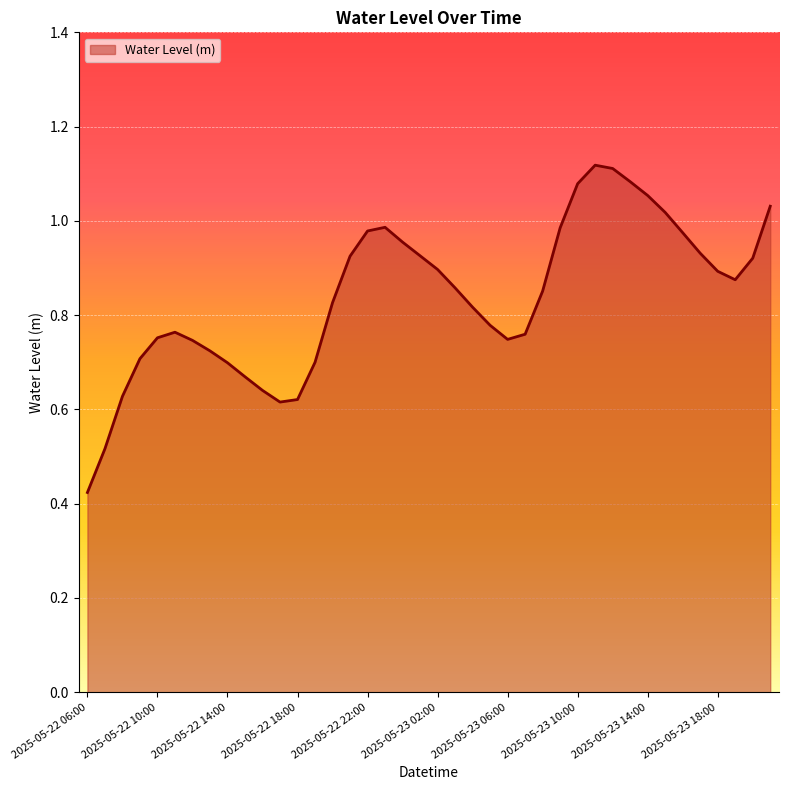

Rank the categories by value from highest to lowest.

2025-05-23 11:00, 2025-05-23 12:00, 2025-05-23 13:00, 2025-05-23 10:00, 2025-05-23 14:00, 2025-05-23 21:00, 2025-05-23 15:00, 2025-05-22 23:00, 2025-05-23 09:00, 2025-05-22 22:00, 2025-05-23 16:00, 2025-05-23 00:00, 2025-05-23 17:00, 2025-05-23 01:00, 2025-05-22 21:00, 2025-05-23 20:00, 2025-05-23 02:00, 2025-05-23 18:00, 2025-05-23 19:00, 2025-05-23 03:00, 2025-05-23 08:00, 2025-05-22 20:00, 2025-05-23 04:00, 2025-05-23 05:00, 2025-05-22 11:00, 2025-05-23 07:00, 2025-05-22 10:00, 2025-05-23 06:00, 2025-05-22 12:00, 2025-05-22 13:00, 2025-05-22 09:00, 2025-05-22 19:00, 2025-05-22 14:00, 2025-05-22 15:00, 2025-05-22 16:00, 2025-05-22 08:00, 2025-05-22 18:00, 2025-05-22 17:00, 2025-05-22 07:00, 2025-05-22 06:00